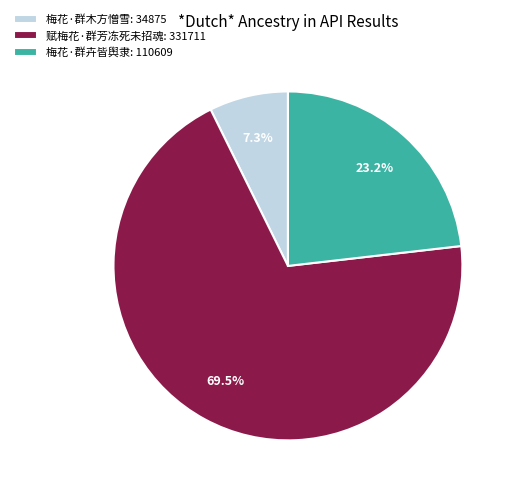

How many slices are in this pie chart?

3